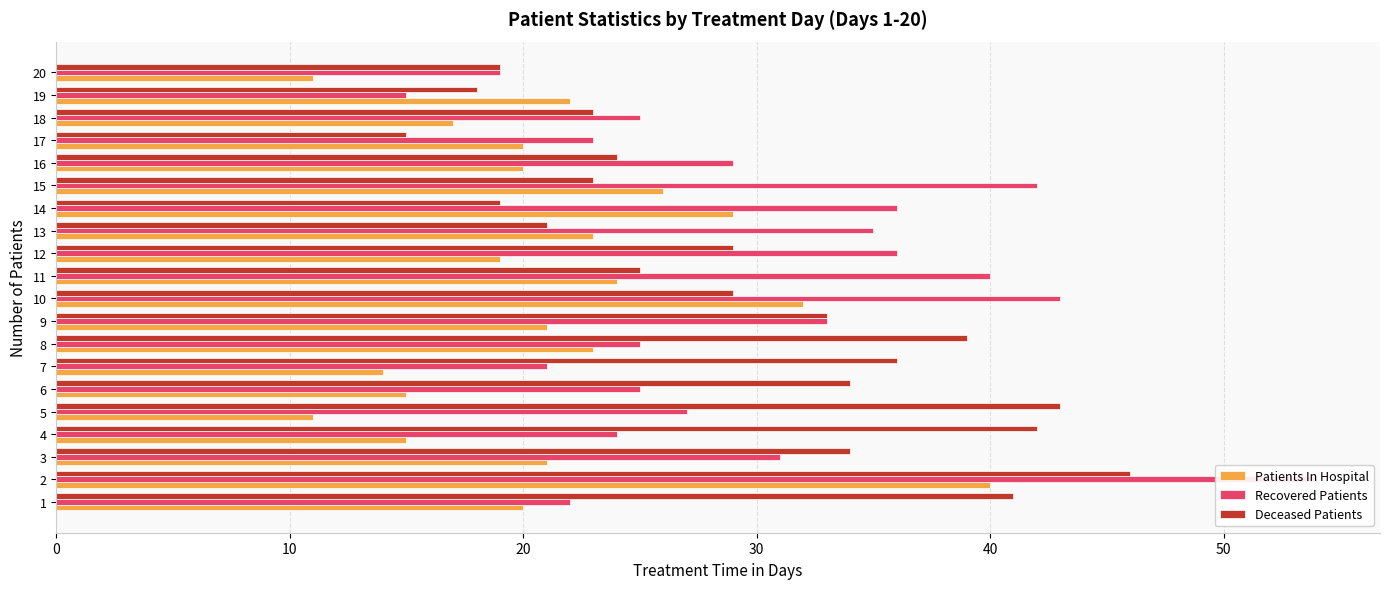

How many groups of bars are there?

20